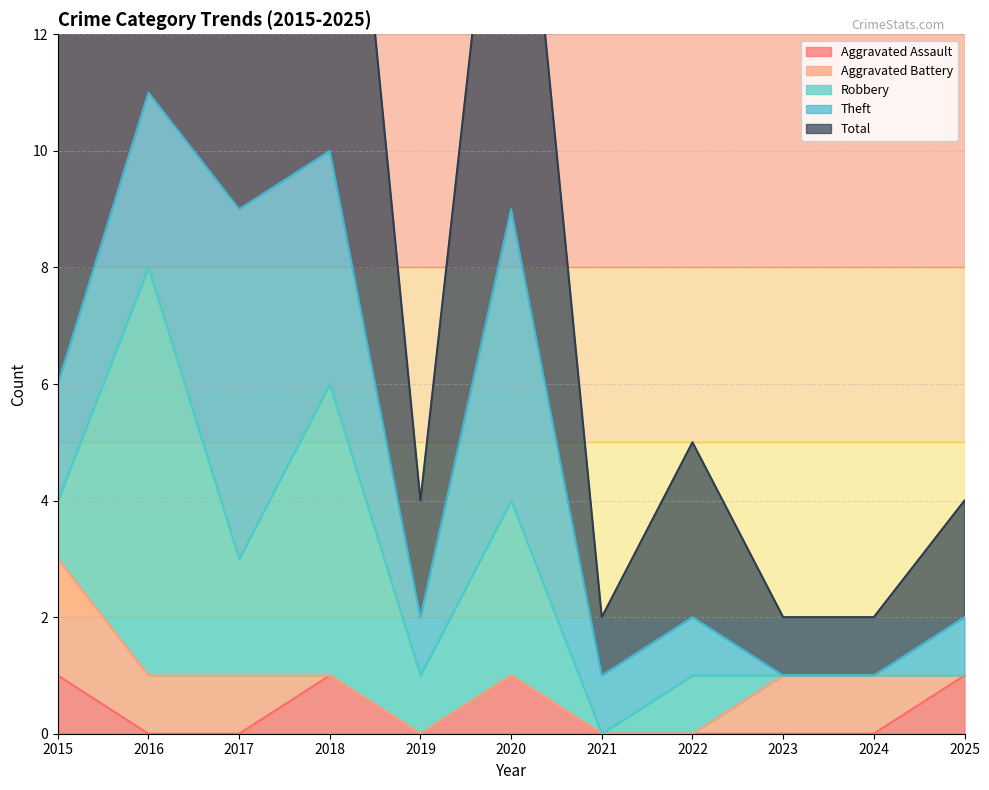

In Robbery, how many points are lower than both neighbors (excluding endpoints)?

3